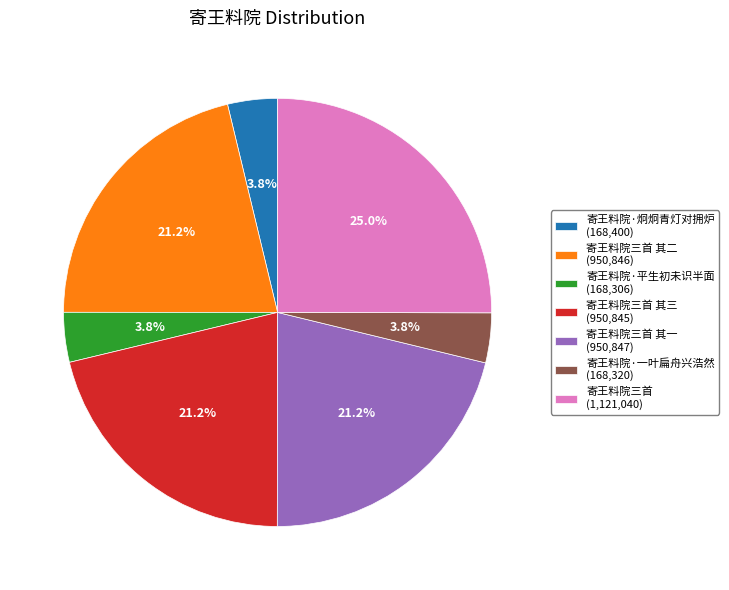

What is the largest slice in the pie chart?

寄王料院三首 (1,121,040)